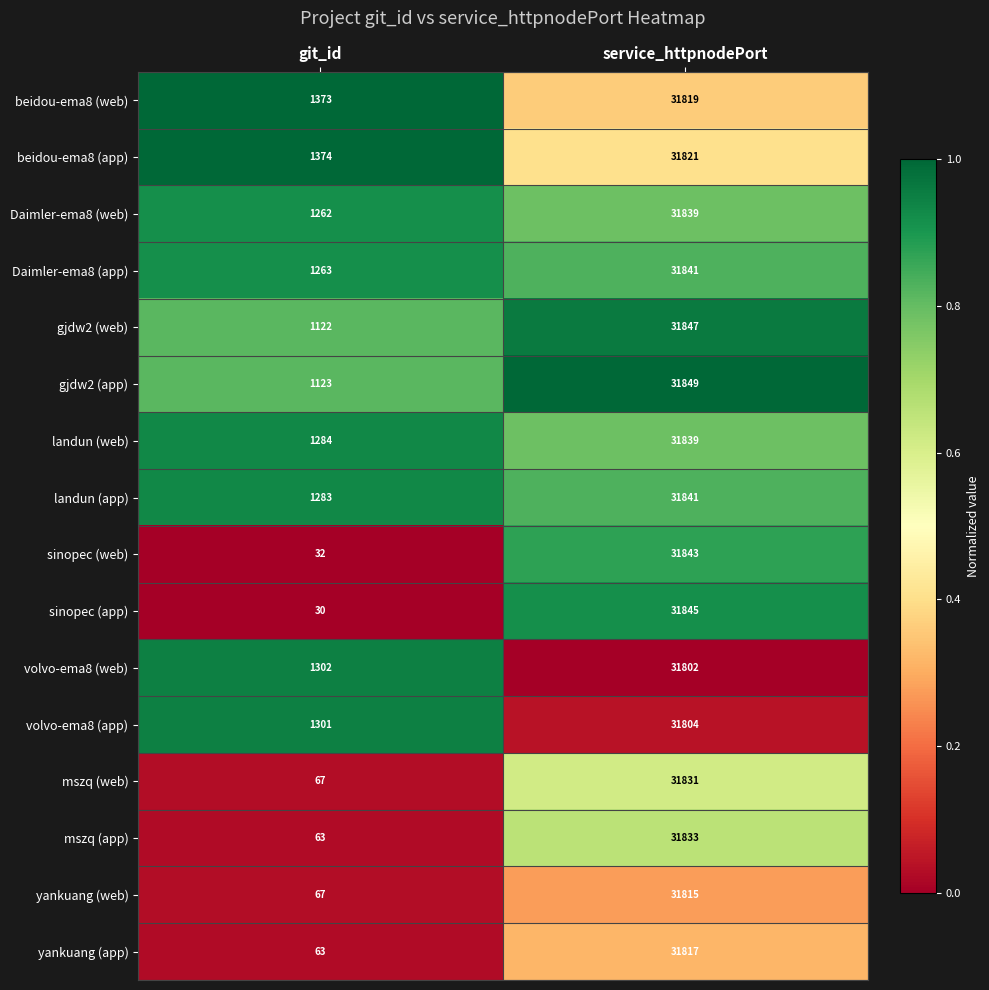

How many distinct data groups are displayed?

16